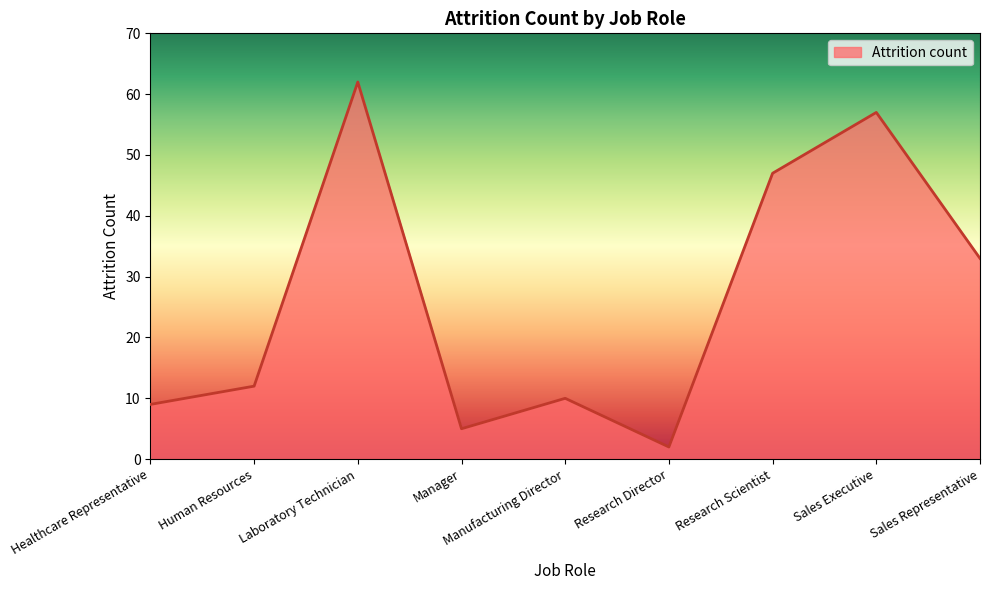

What is the ratio of the value at Manager to the value at Laboratory Technician?

0.1